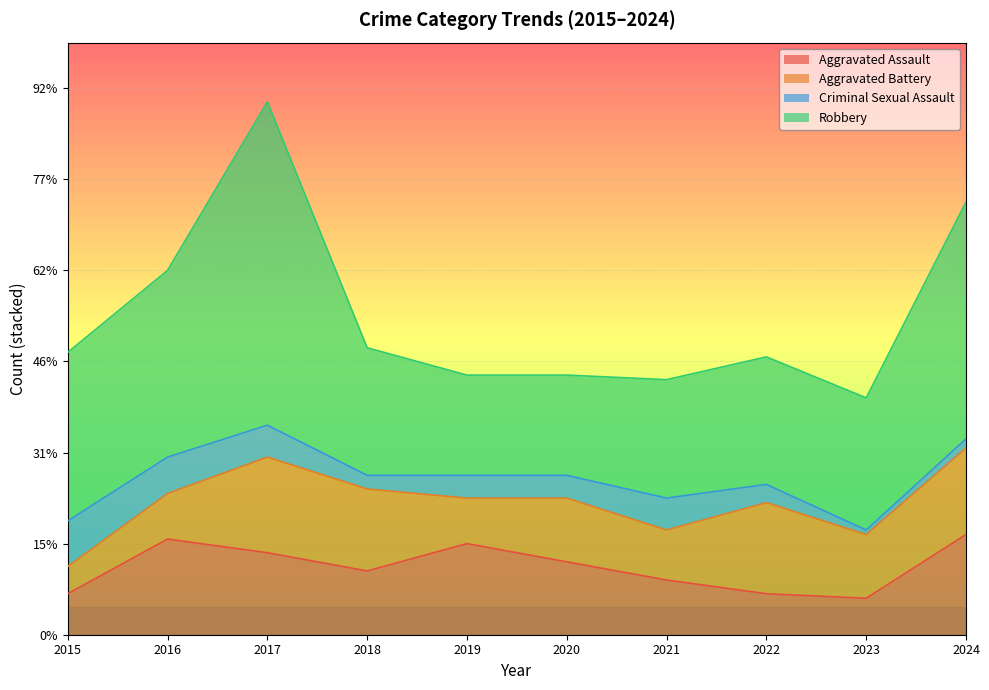

Between 2021 and 2022, which series saw the biggest shift?

Aggravated Battery